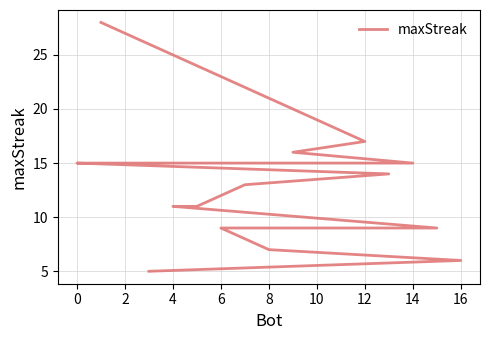

Does the chart have visible grid lines?

Yes